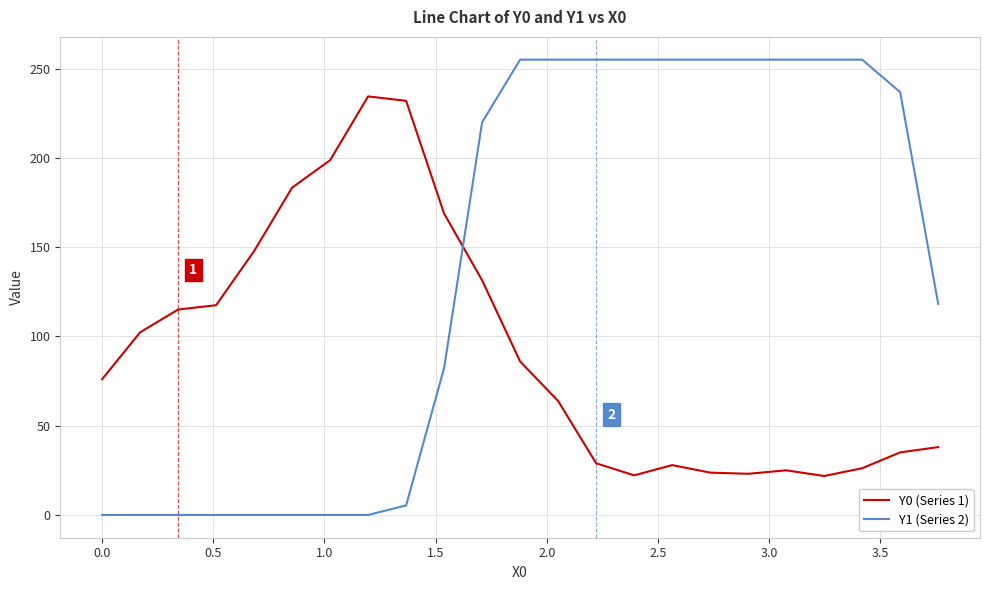

Rank the series by their maximum value, from lowest to highest.

Y0 (Series 1), Y1 (Series 2)